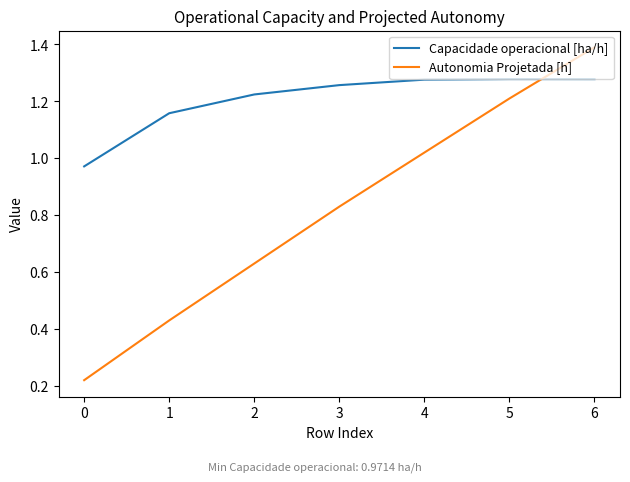

Between 5 and 6, which series saw the biggest shift?

Autonomia Projetada [h]